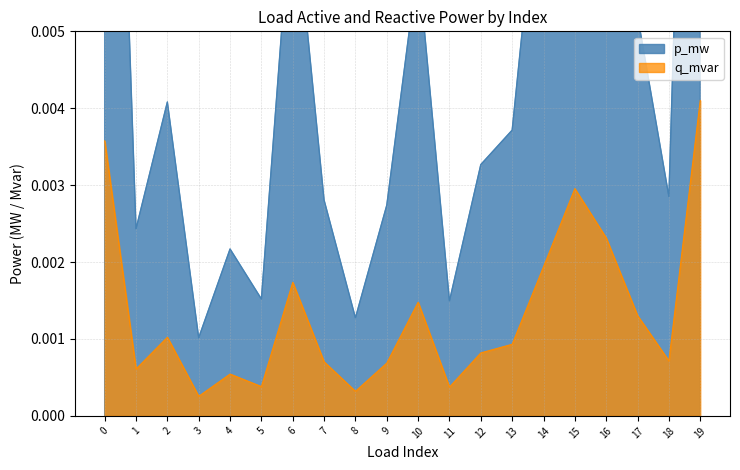

What are all the series names shown in the legend?

p_mw, q_mvar